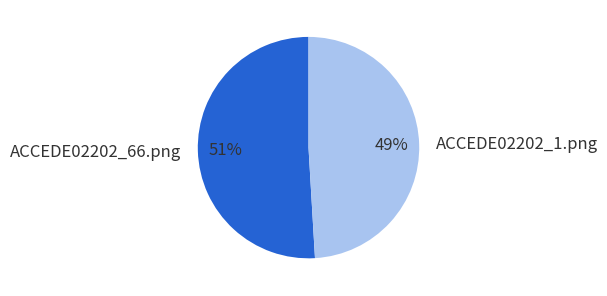

How many segments does this pie chart have?

2